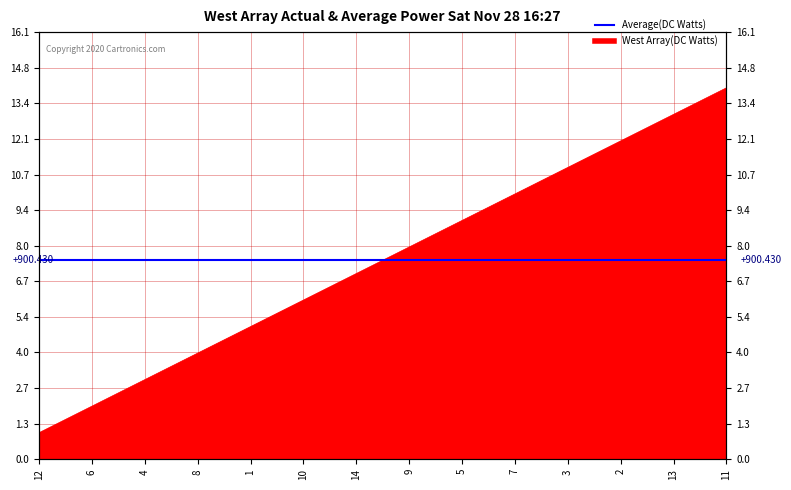

What is the change in value from 12 to 8?

+3